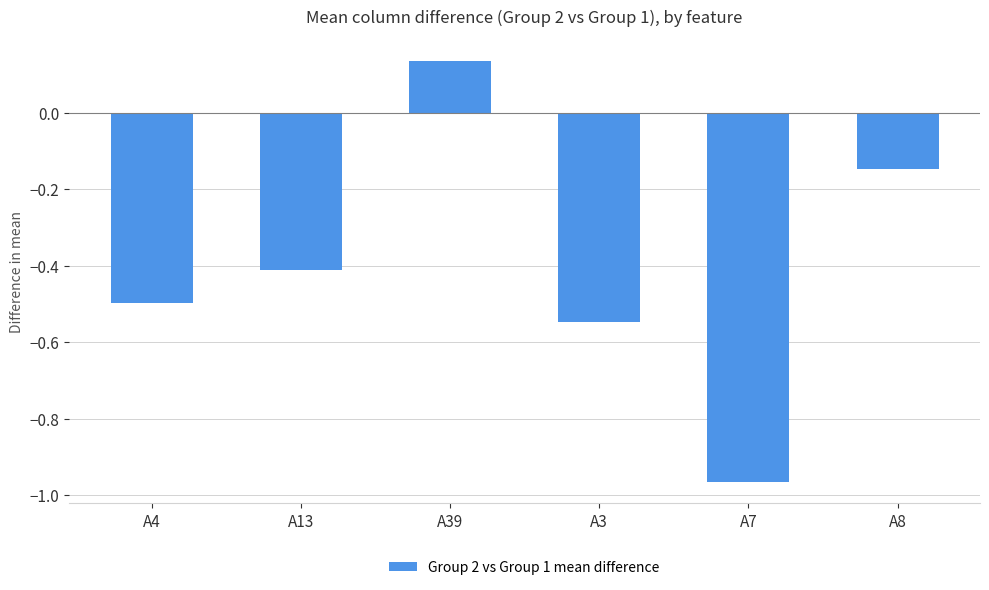

Rank the categories by value from highest to lowest.

A39, A8, A13, A4, A3, A7